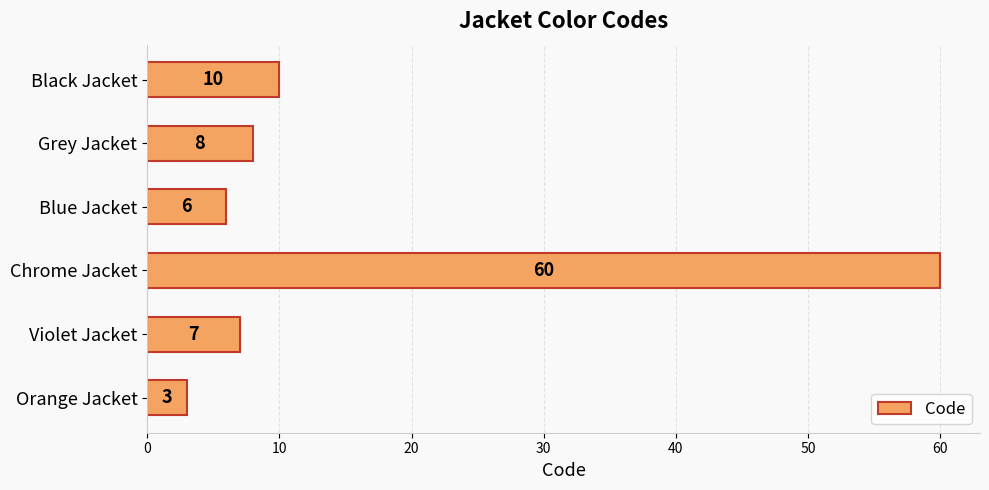

What is the smallest value displayed?

3